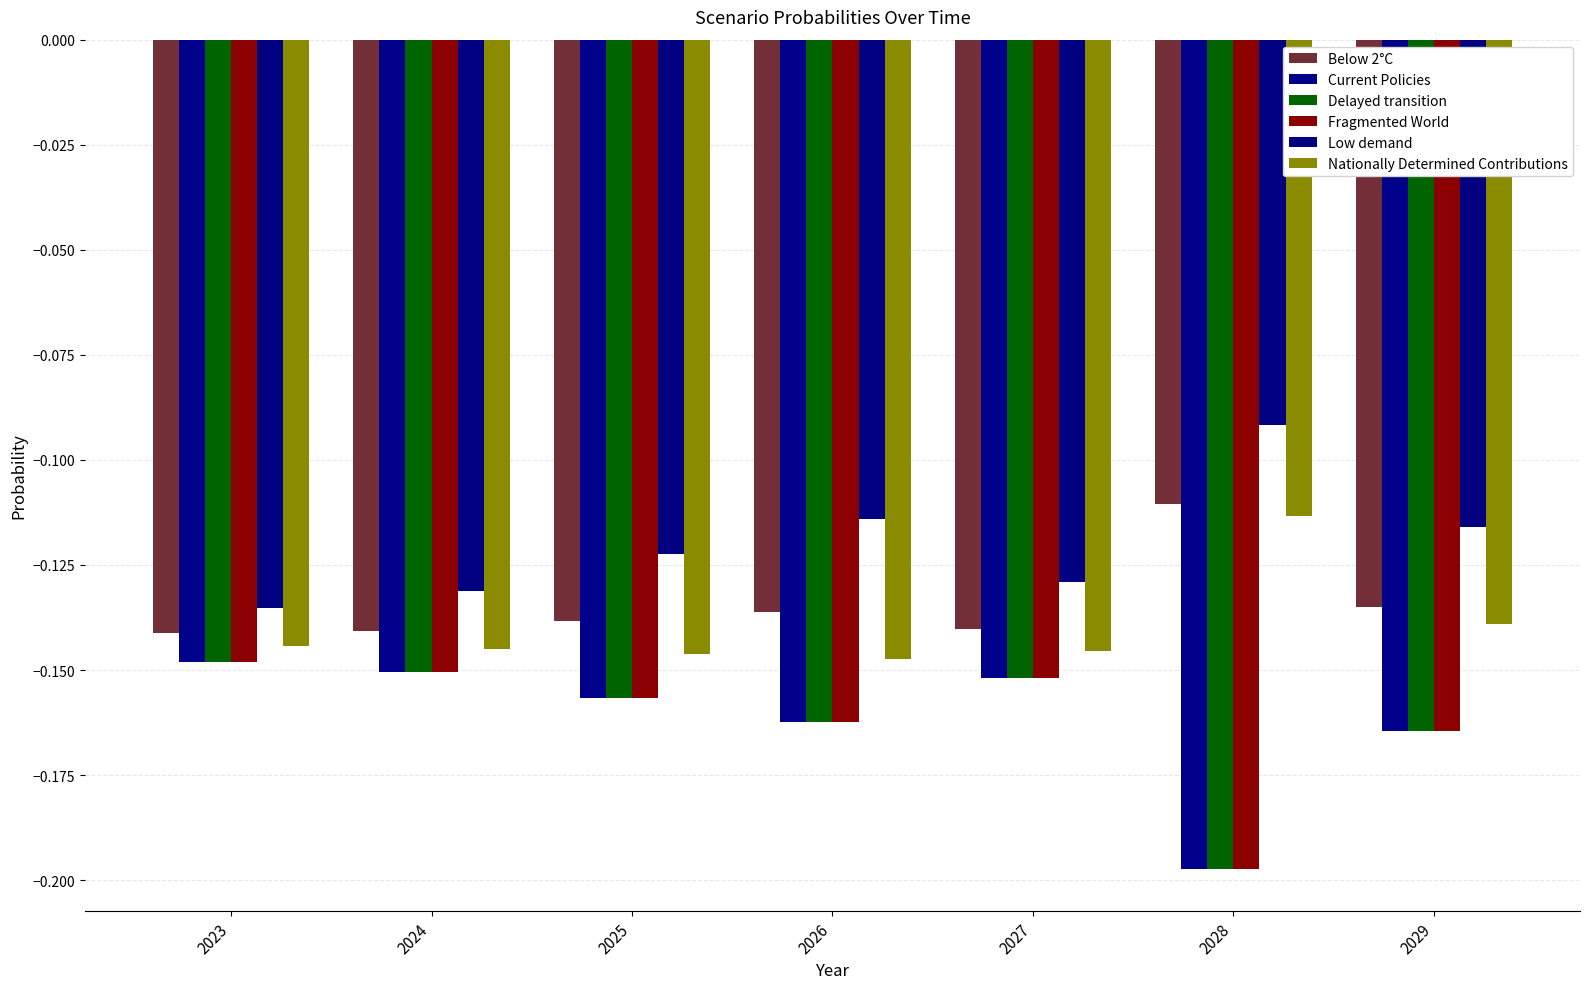

What is the sum of the Fragmented World values at 2027 and 2024?

-0.3